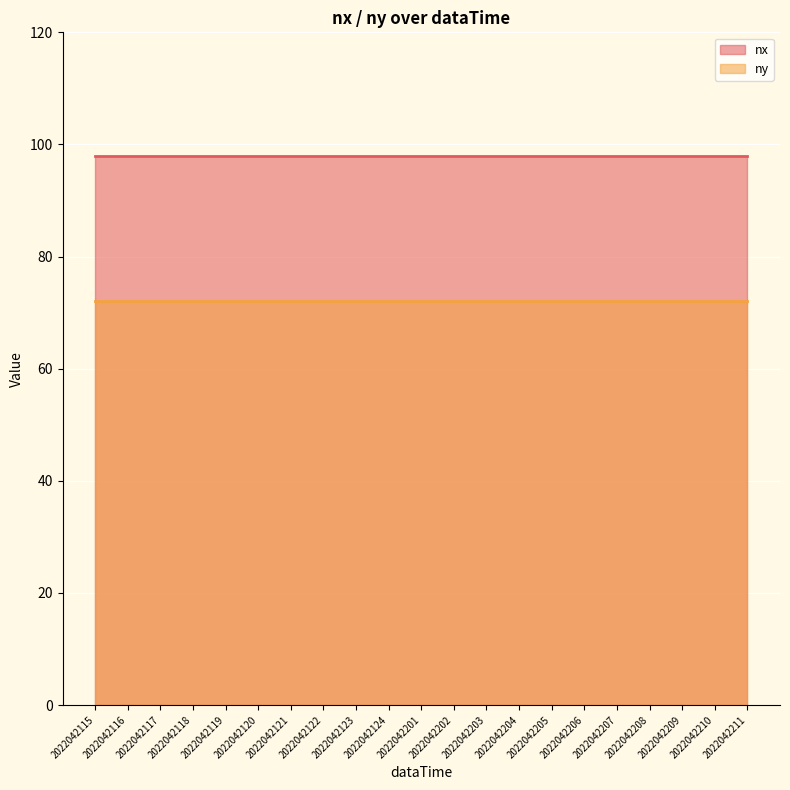

What is the value of the nx point at the 15th from the left?

98